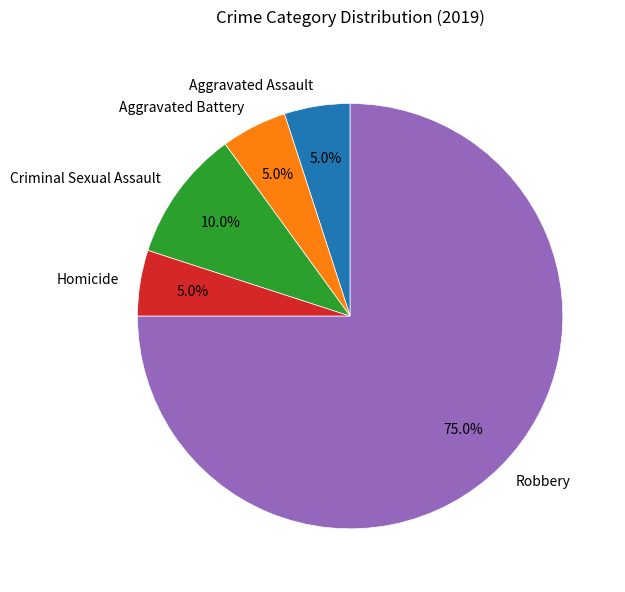

Which has a higher value, Robbery or Criminal Sexual Assault?

Robbery